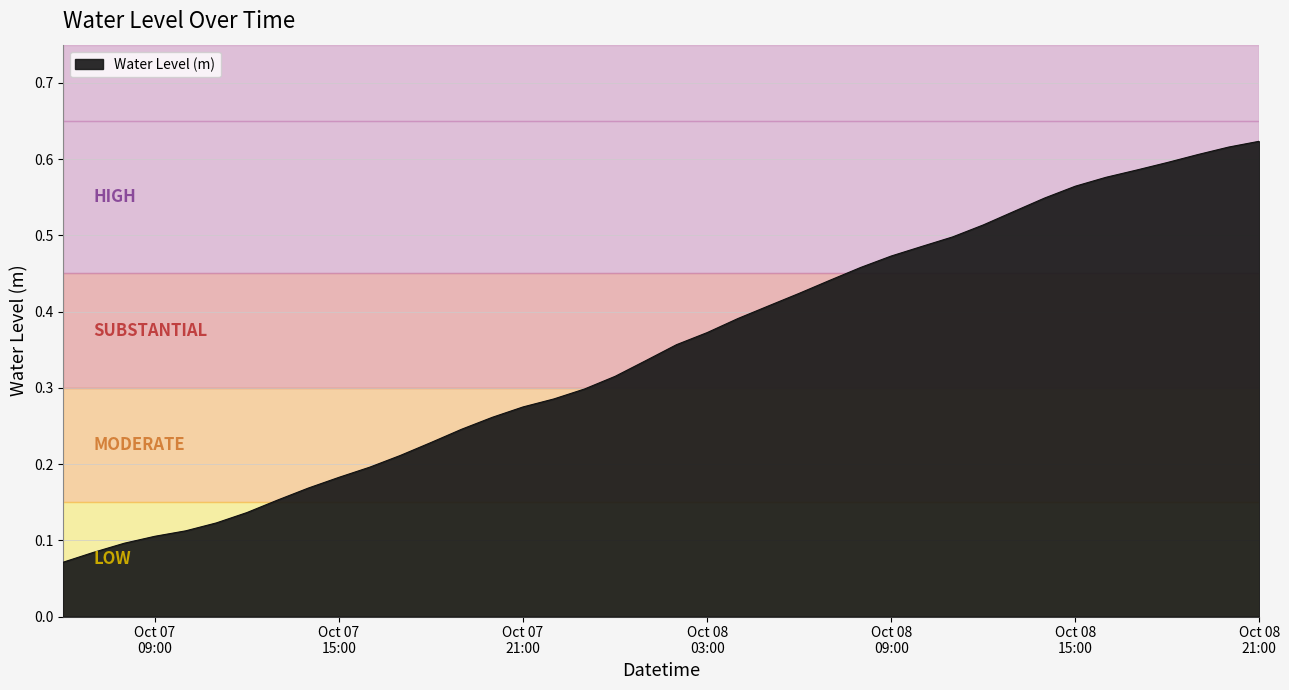

How many lines are shown in the chart?

1